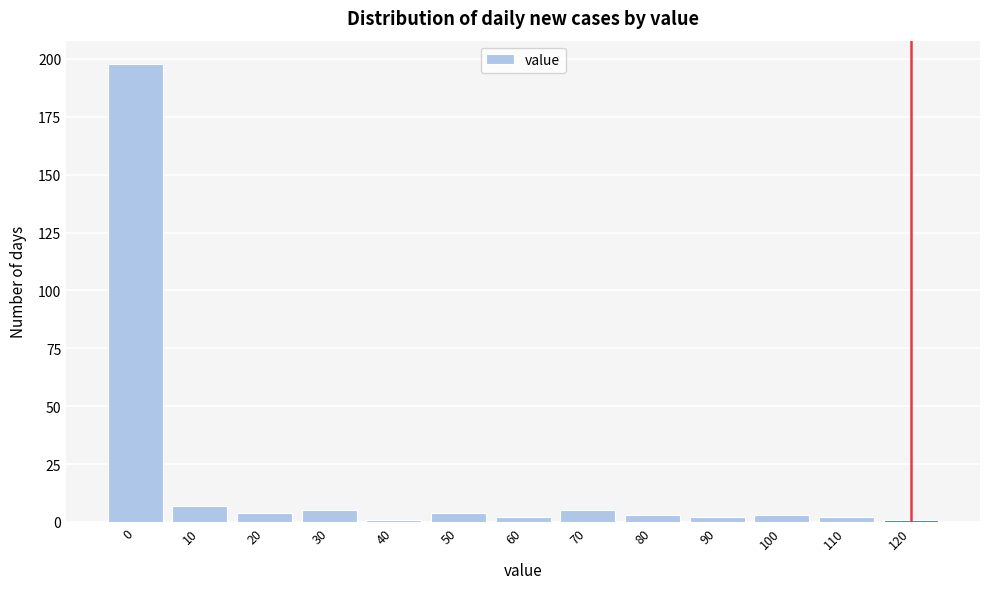

Reading right to left, transcribe all the data shown in this chart.

1	2	3	2	3	5	2	4	1	5	4	7	198